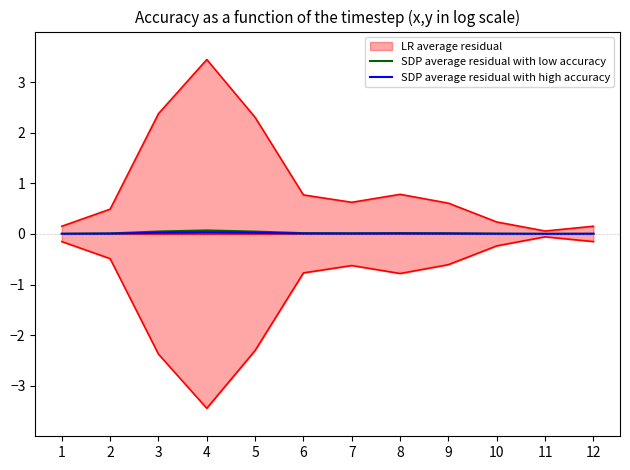

Is it true that SDP average residual with low accuracy equals 0.0 at 6?

True